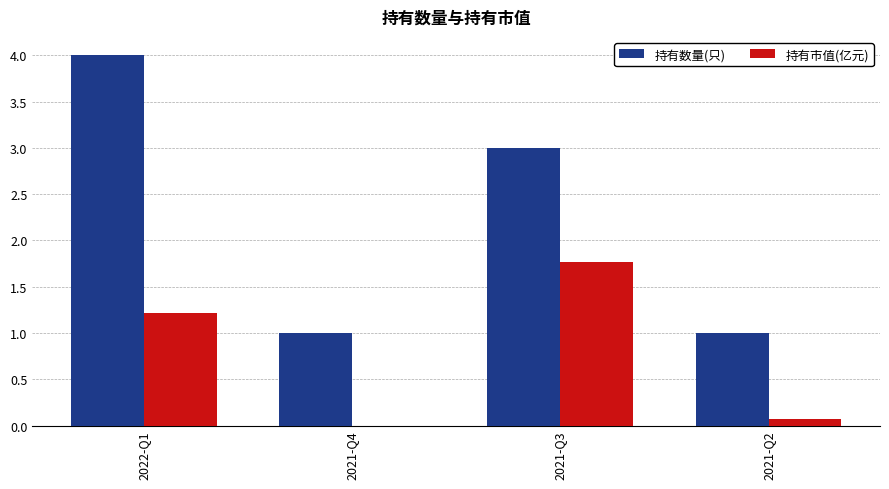

What is the total value across all series at 2021-Q2?

1.1